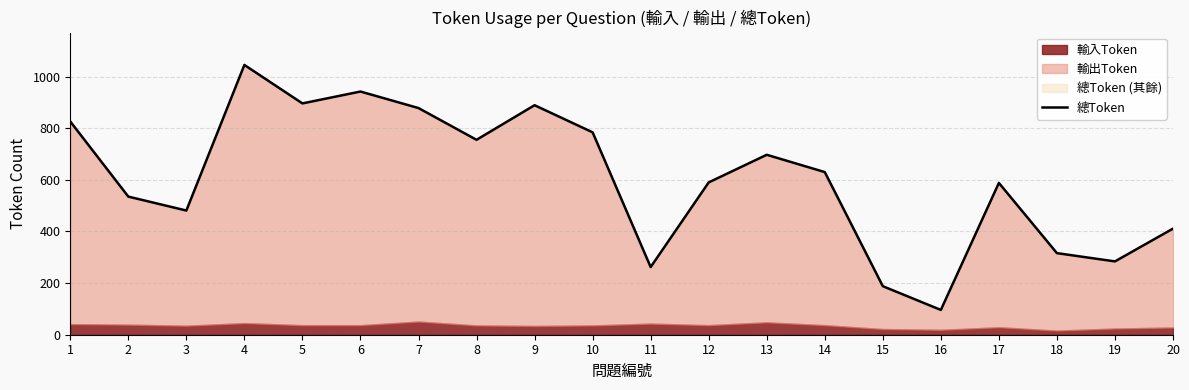

Rank the categories by value from lowest to highest.

16, 15, 11, 19, 18, 20, 3, 2, 17, 12, 14, 13, 8, 10, 1, 7, 9, 5, 6, 4